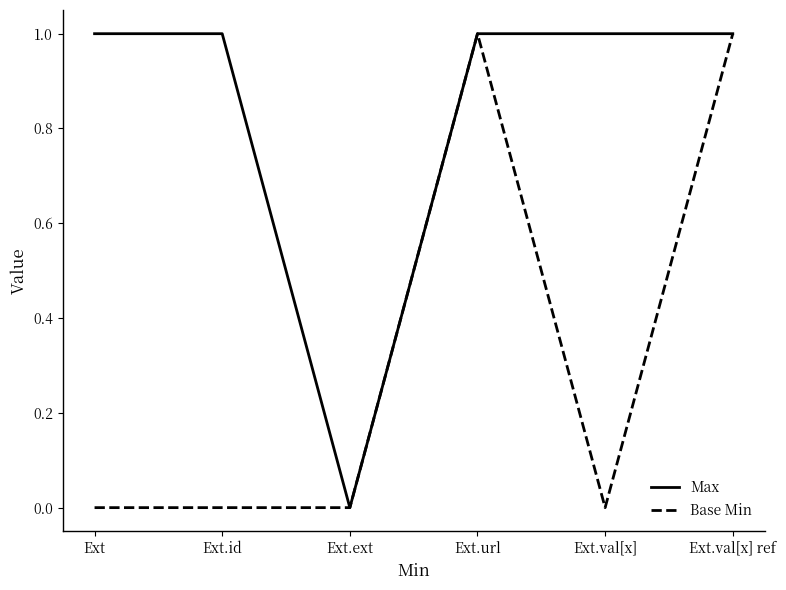

What position from the right is Ext.val[x] ref?

1